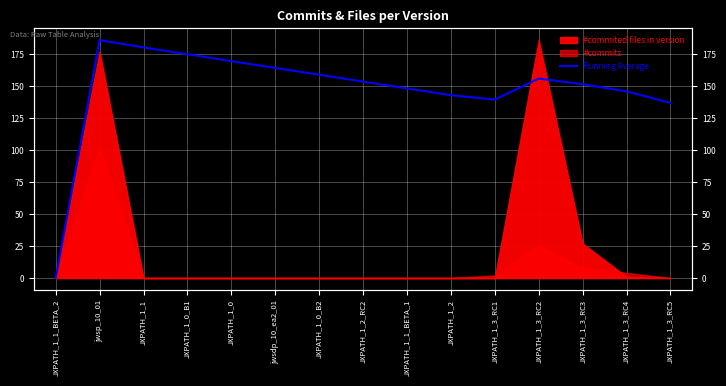

The value at JXPATH_1_3_RC3 is 151.5. True or false?

True